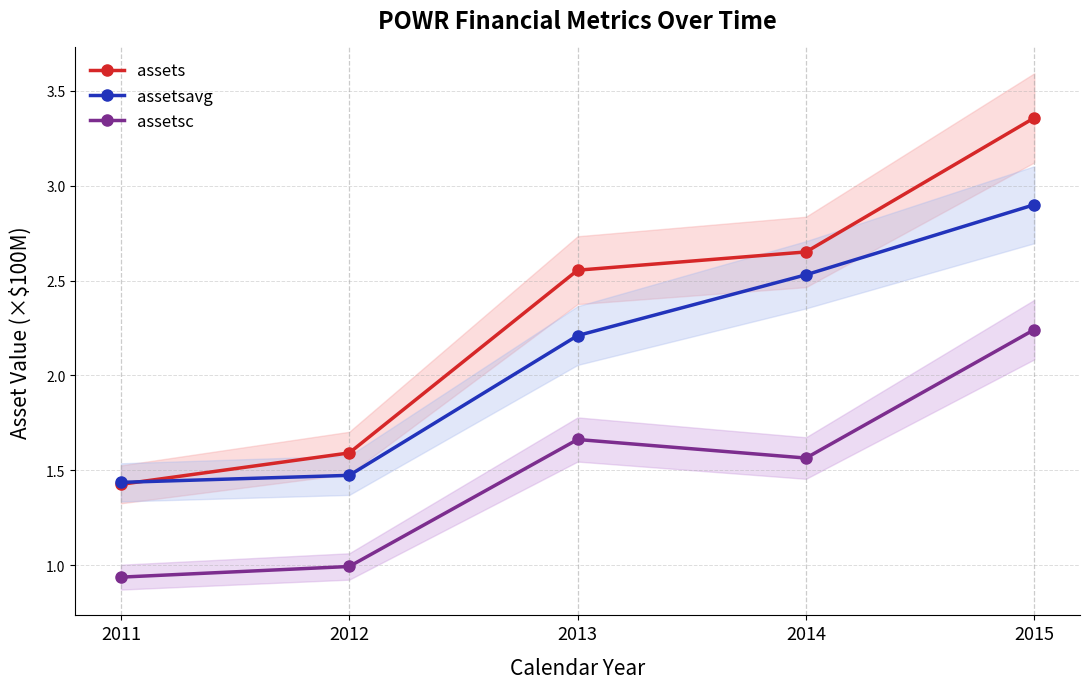

Is it true that assetsavg equals 1.4 at 2014?

False